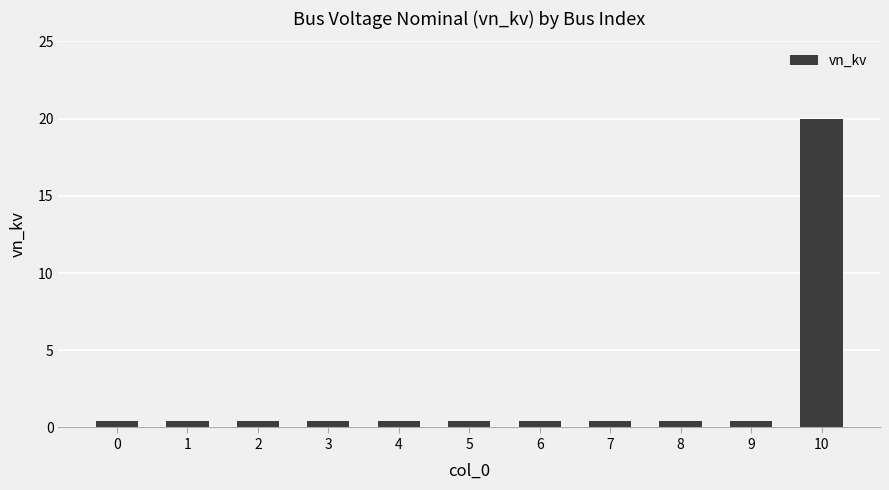

What is the maximum value shown in the chart?

20.0